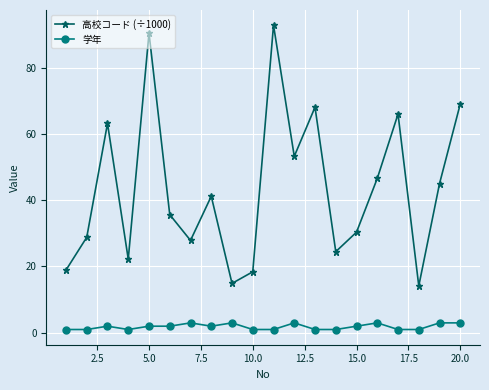

What is the value of the 高校コード (÷1000) point at the 4th from the left?

22.2